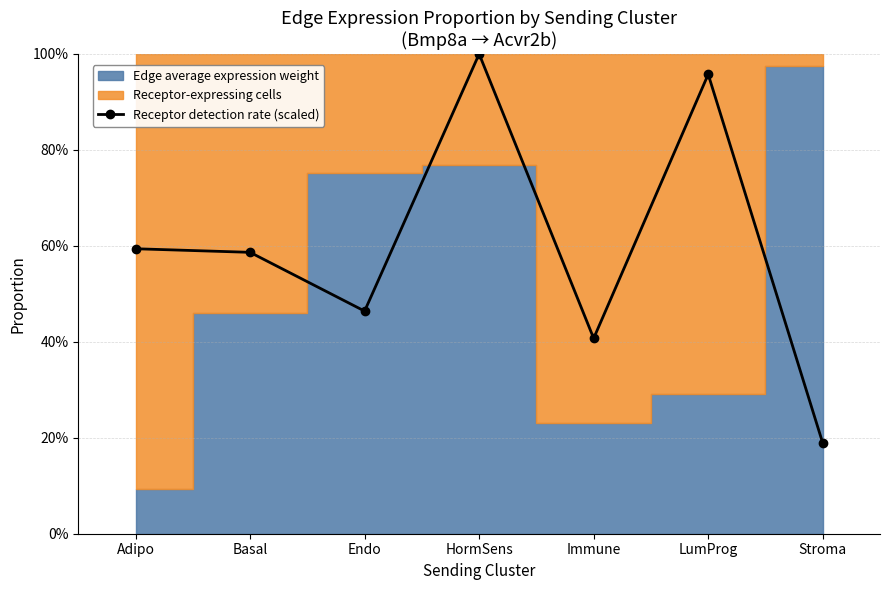

Does the chart have visible grid lines?

Yes